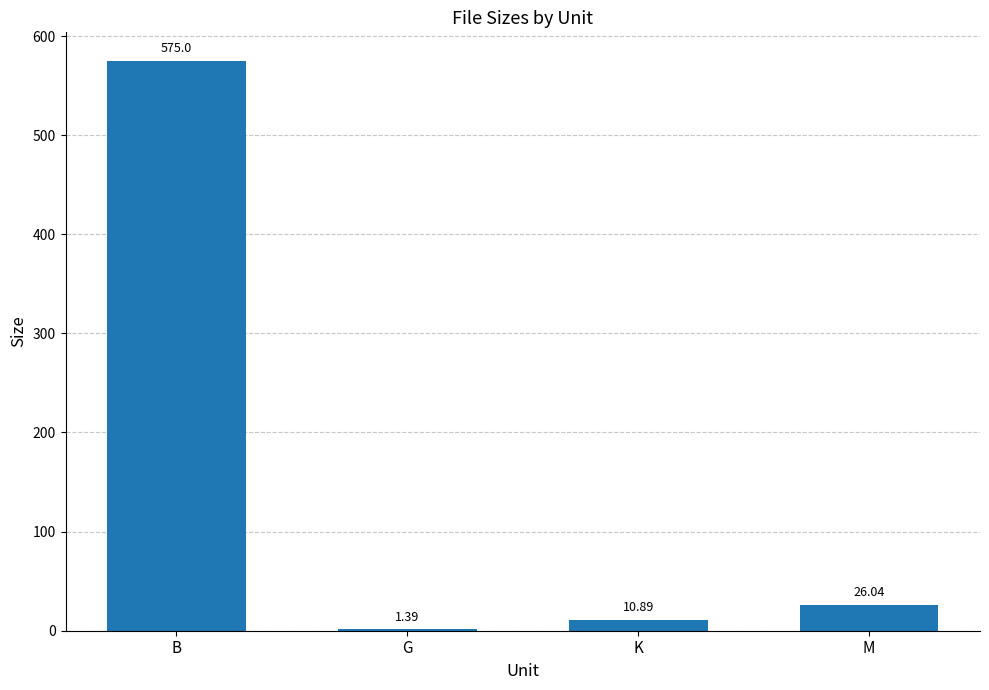

Which label corresponds to the largest value in the chart?

B